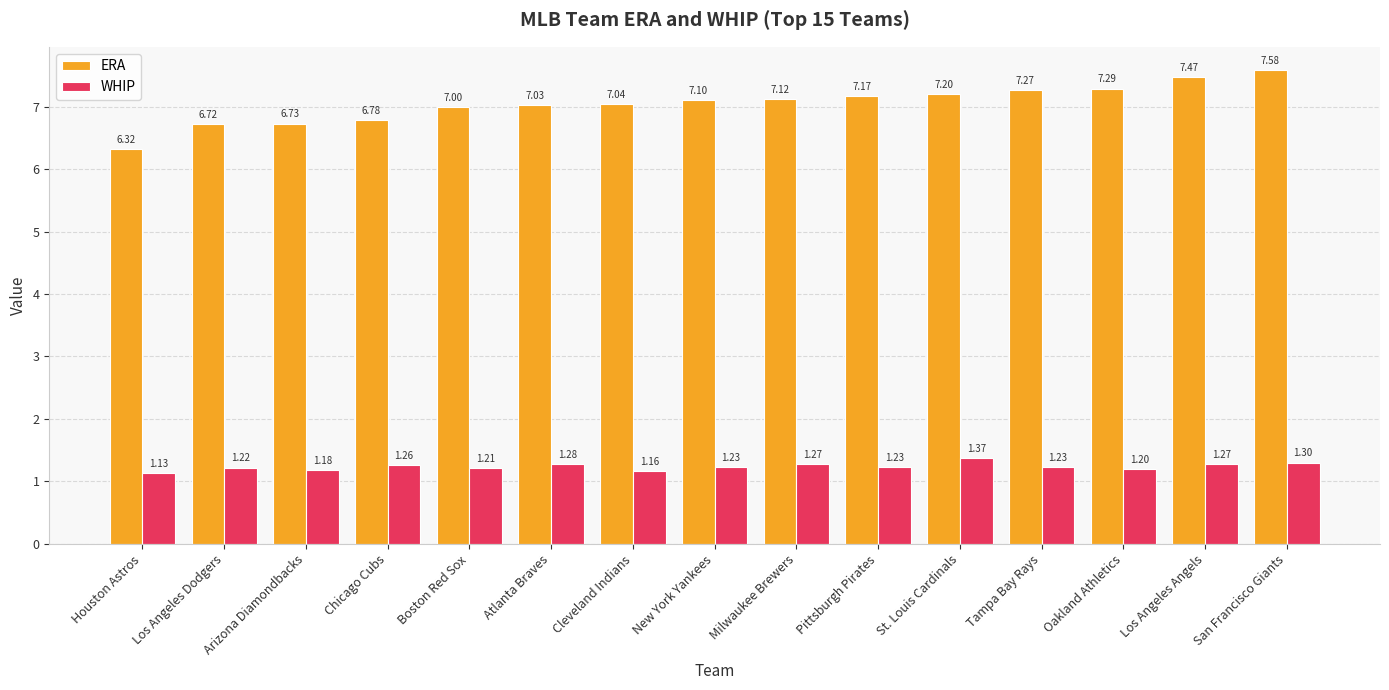

How many categories are shown in the chart?

15